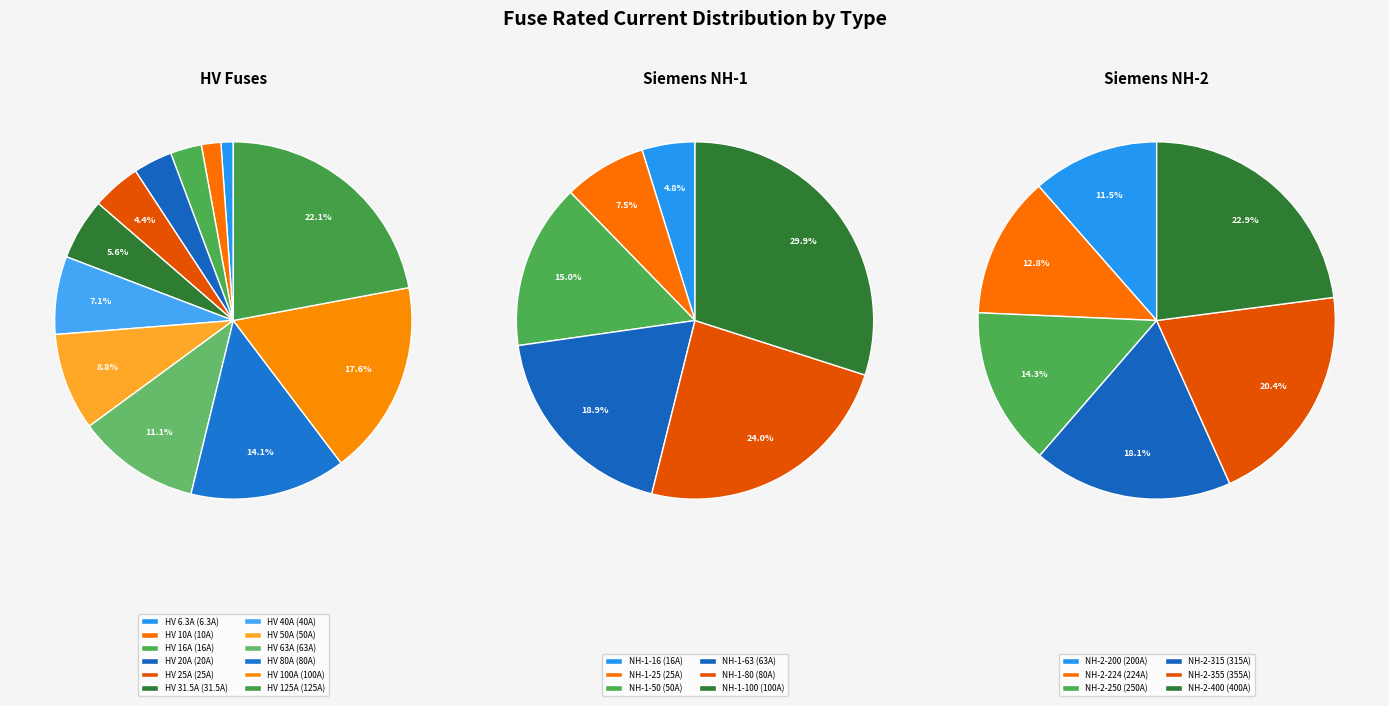

To the nearest percent, what portion does HV 31.5A represent?

6%